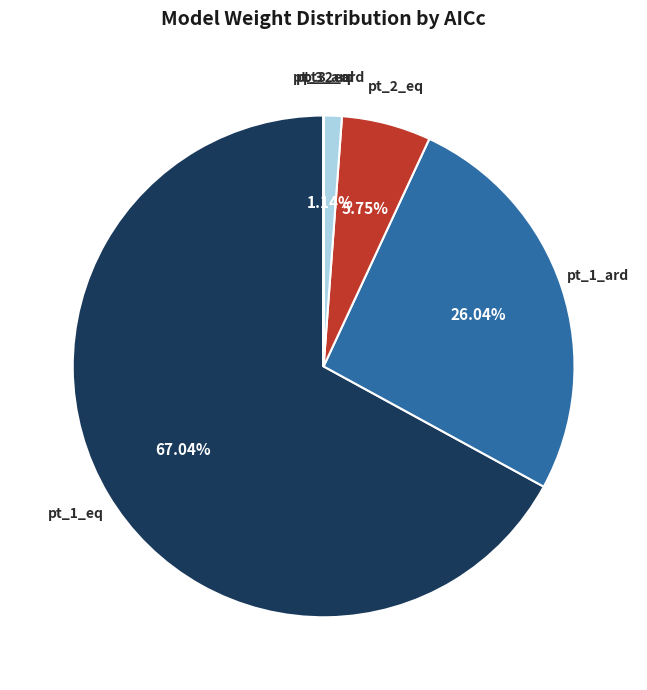

Is there a majority slice in this chart?

Yes